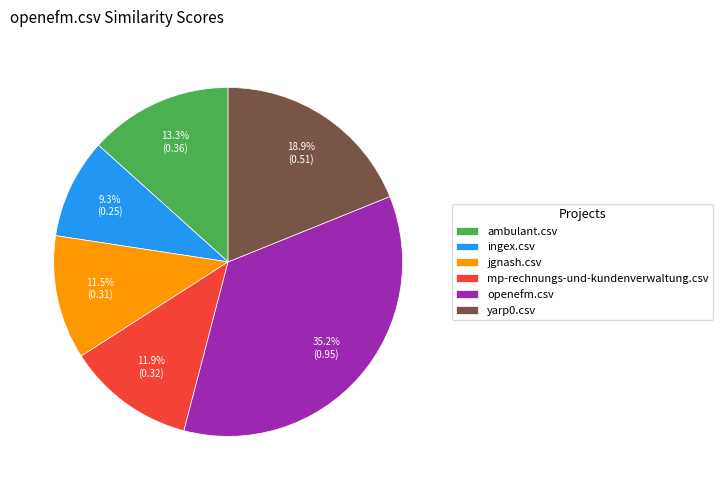

To the nearest percent, what is the average slice percentage?

17%